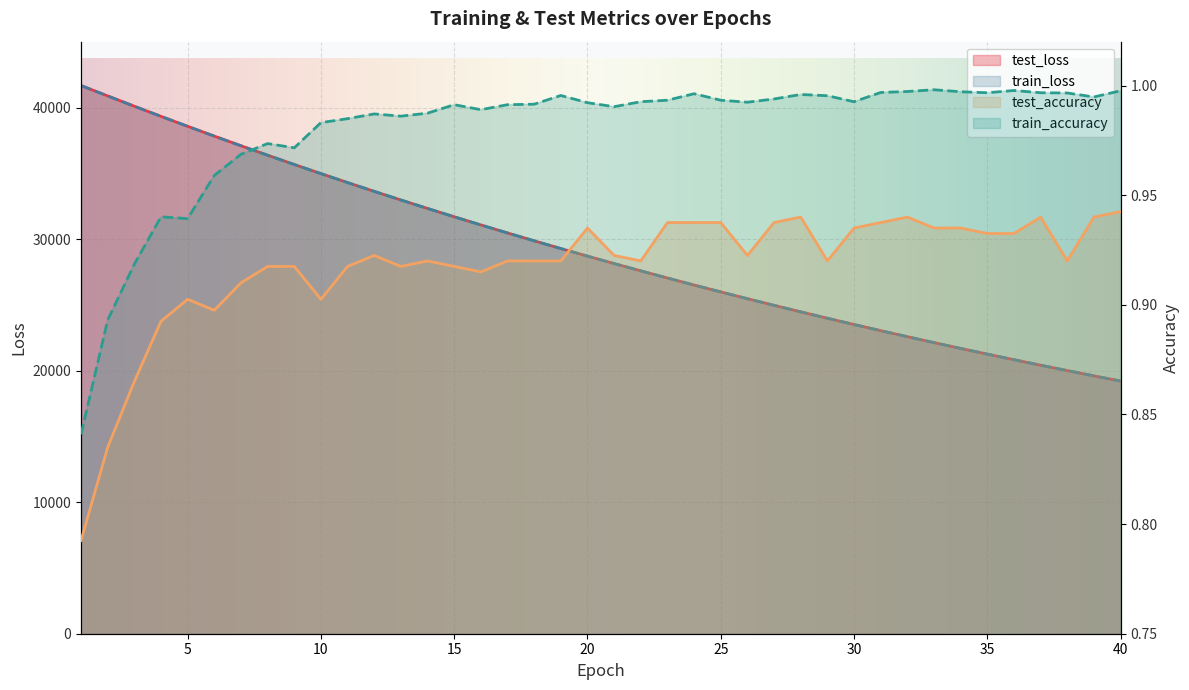

Which series has the widest spread of values?

test_loss